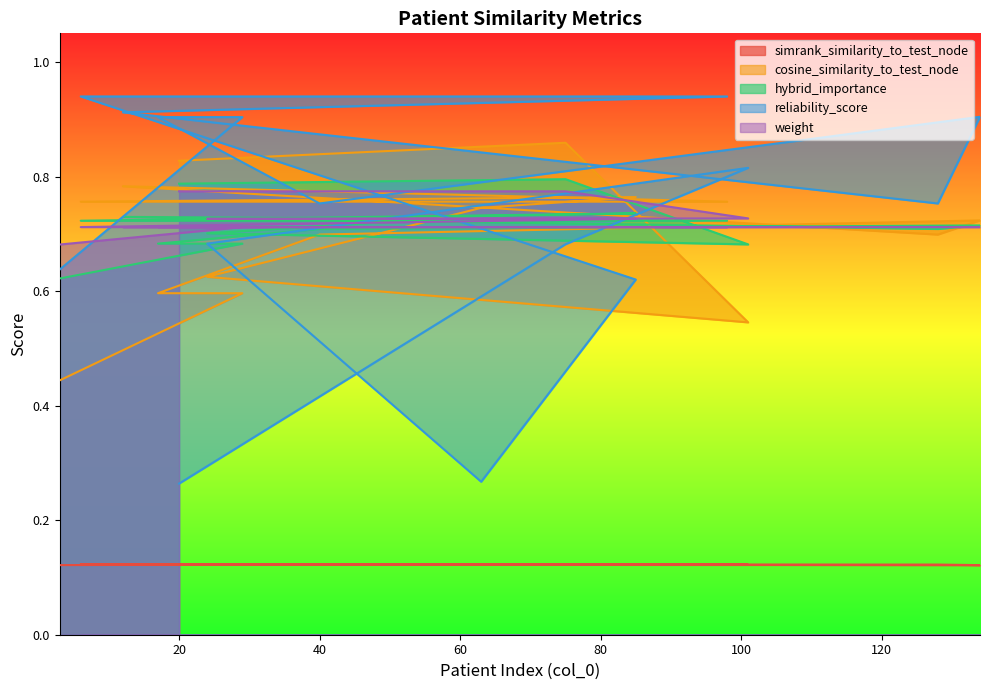

At which category is the sum across all series the highest?

12